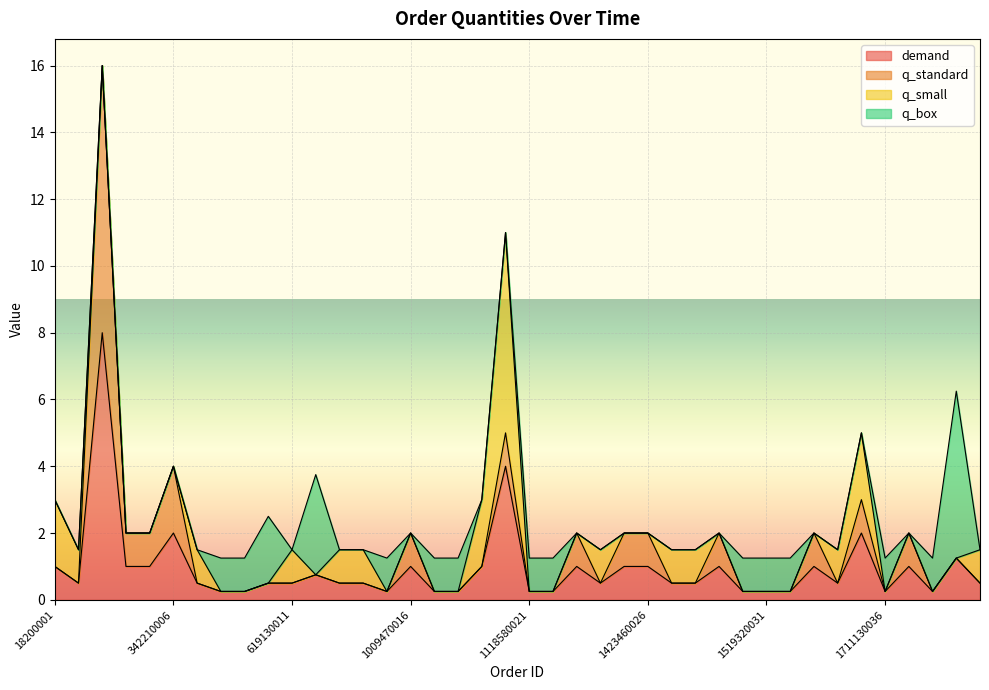

True or false: q_small has a value of 1.0 at 619130011.

True